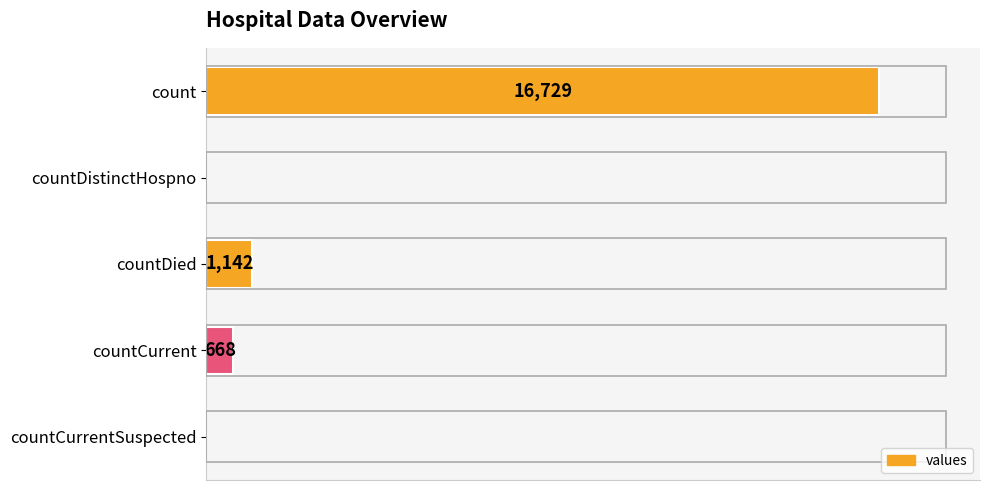

At which label is the value closest to 8364?

countDied